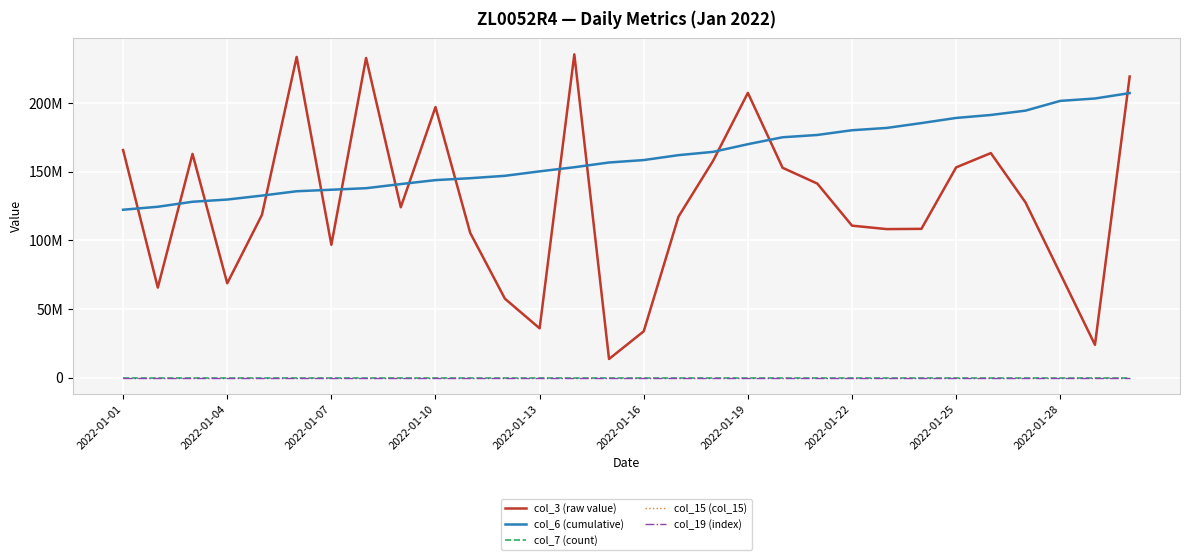

In col_3 (raw value), how many points are higher than both neighbors (excluding endpoints)?

7